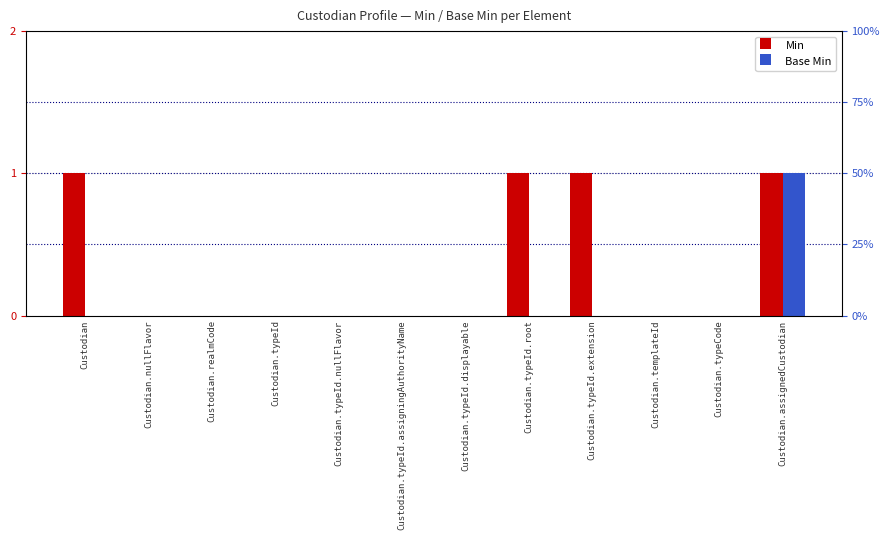

True or false: Base Min has a value of 0 at Custodian.

True